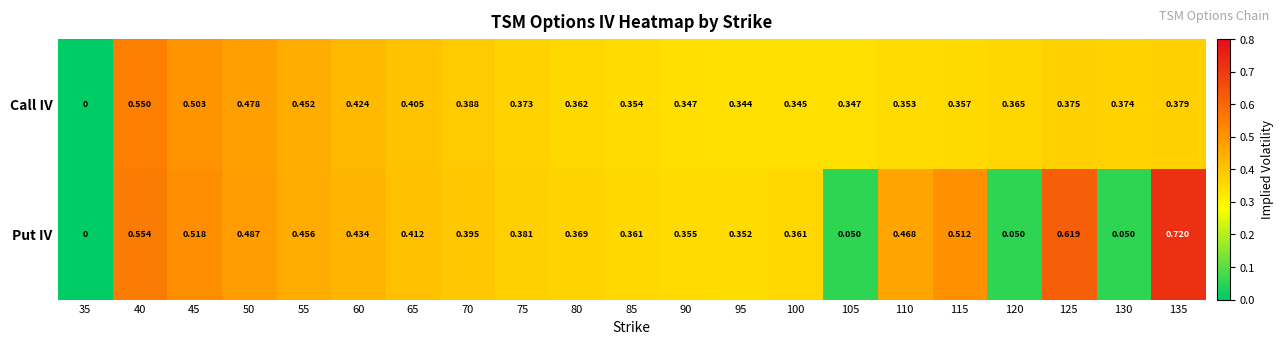

Rank the series by their maximum value, from lowest to highest.

Call IV, Put IV